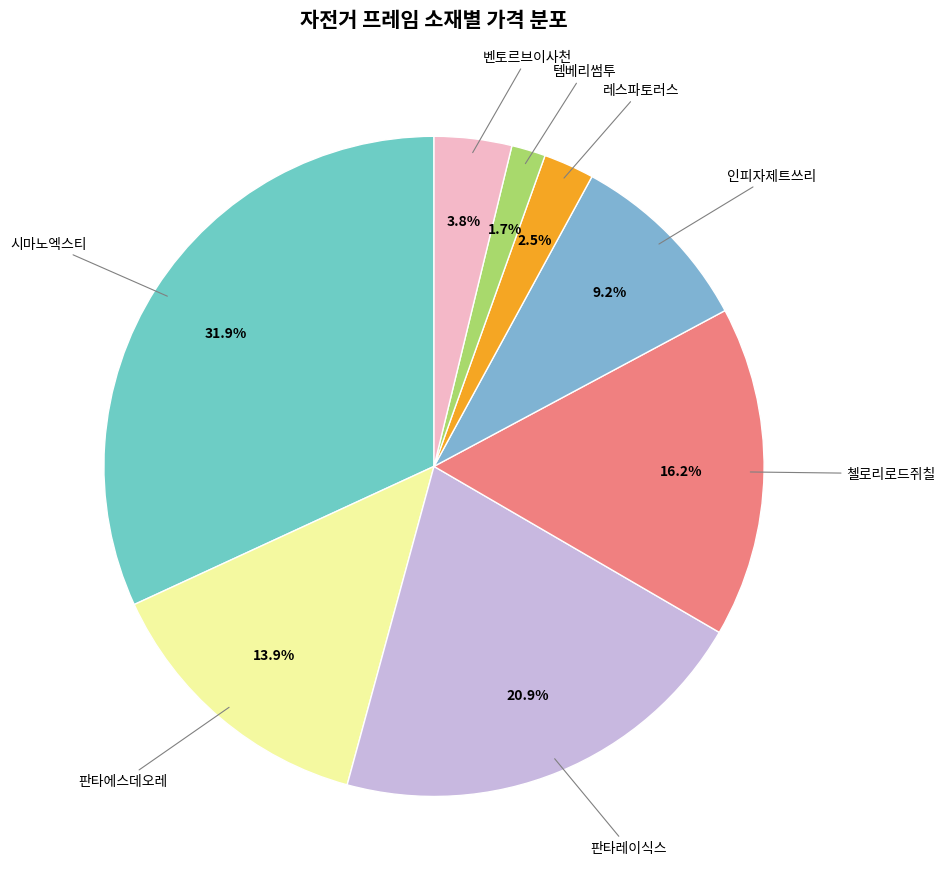

To the nearest percent, what is the difference between the largest and smallest slice percentages?

30%